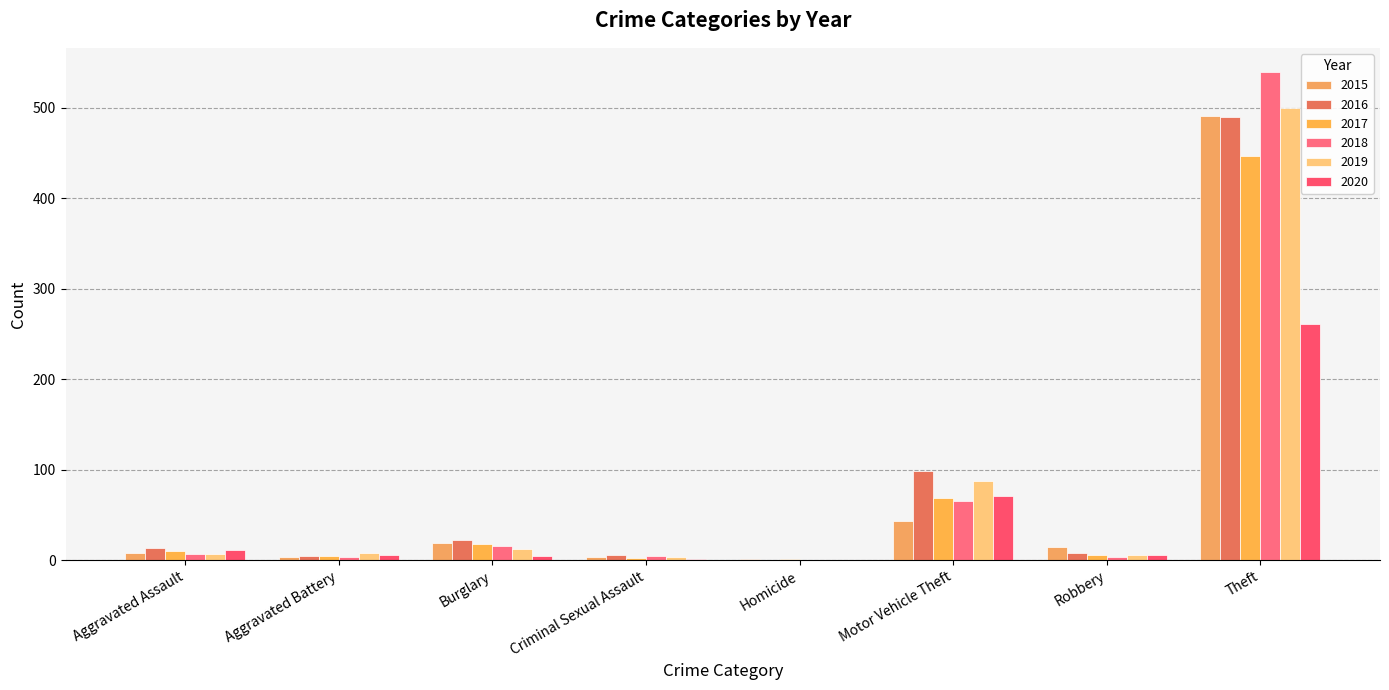

At Motor Vehicle Theft, list the series in order from smallest to largest.

2015, 2018, 2017, 2020, 2019, 2016